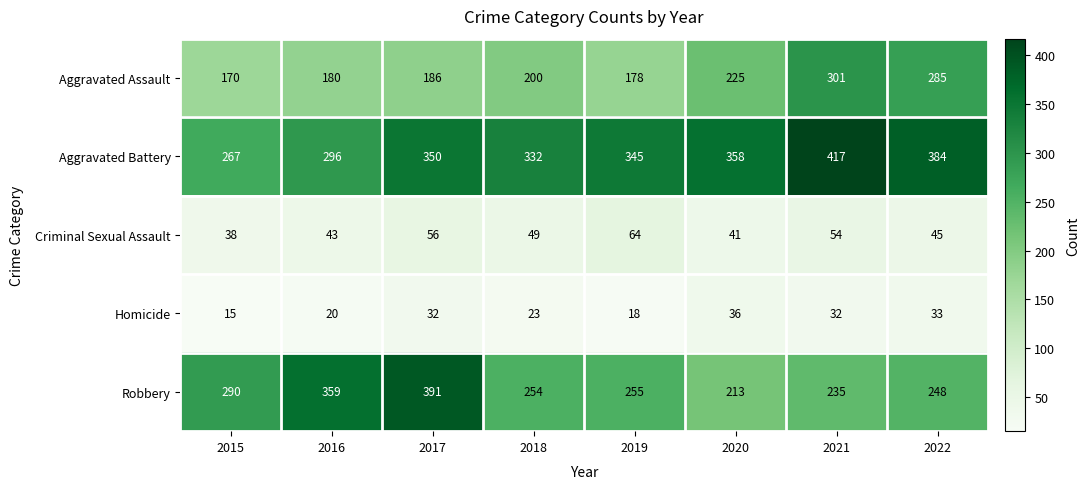

The value of Homicide at 2019 is 18. True or false?

True